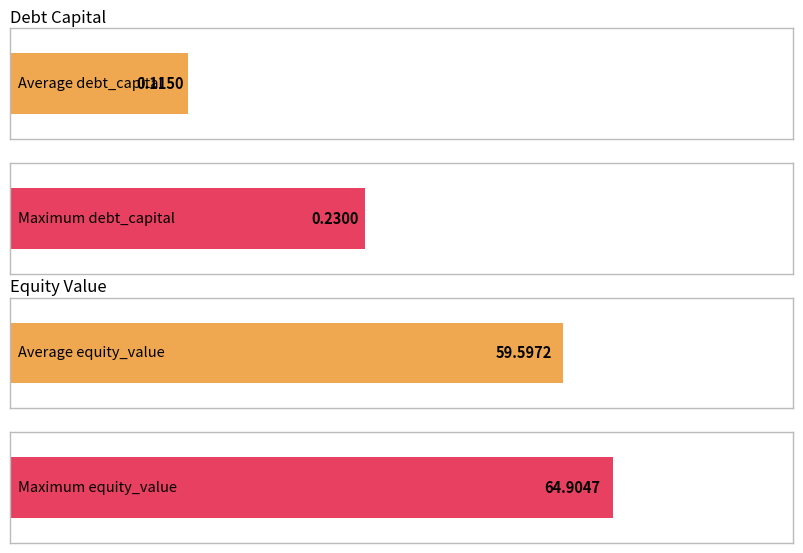

Rank the series by their maximum value, from lowest to highest.

debt_capital, equity_value